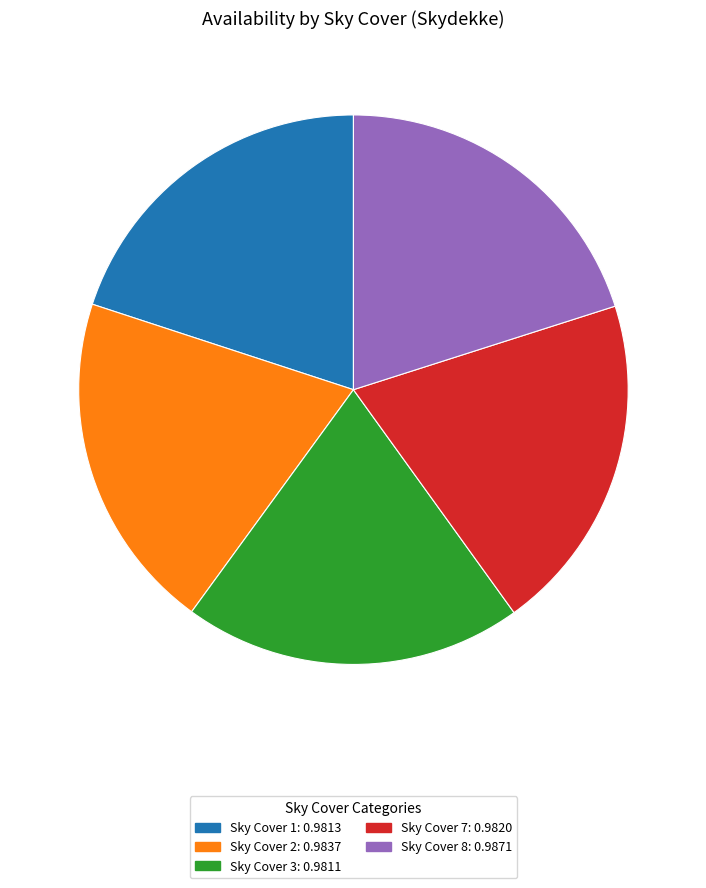

Does any single category account for the majority?

No